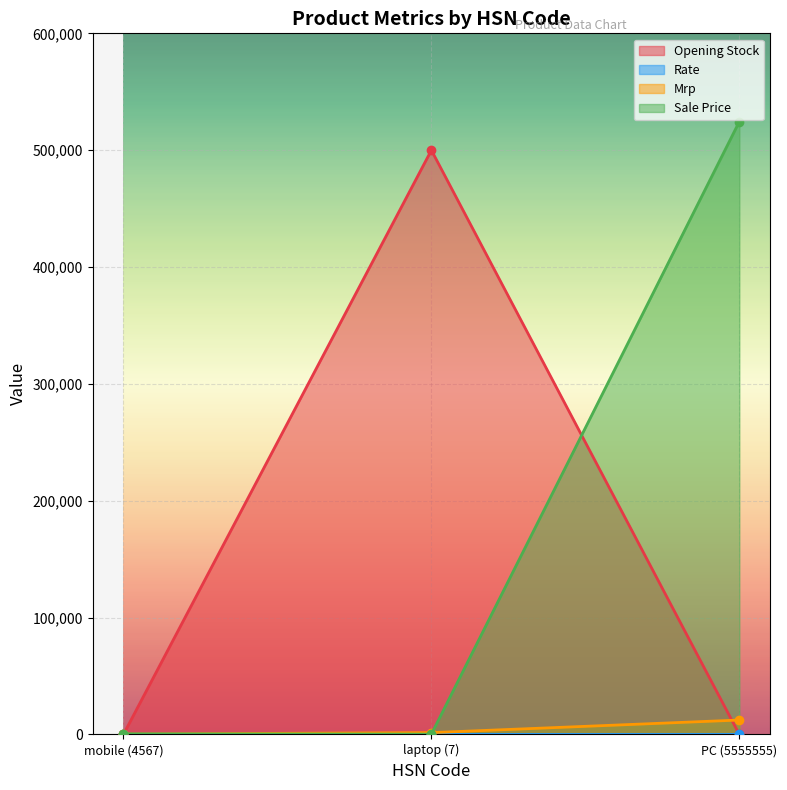

What is the minimum value for Mrp?

324